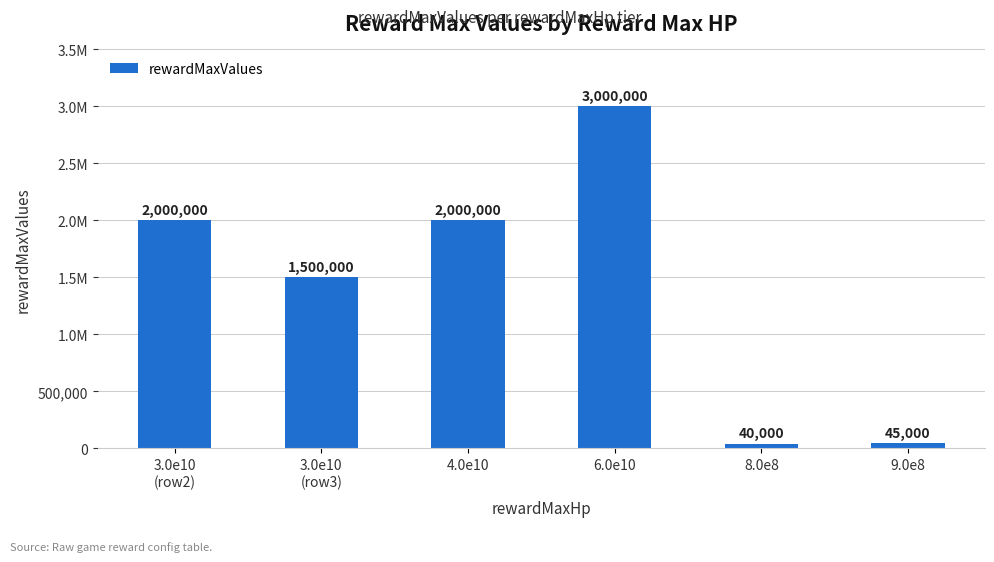

What is the sum of the values at 4.0e10 and 8.0e8?

2040000